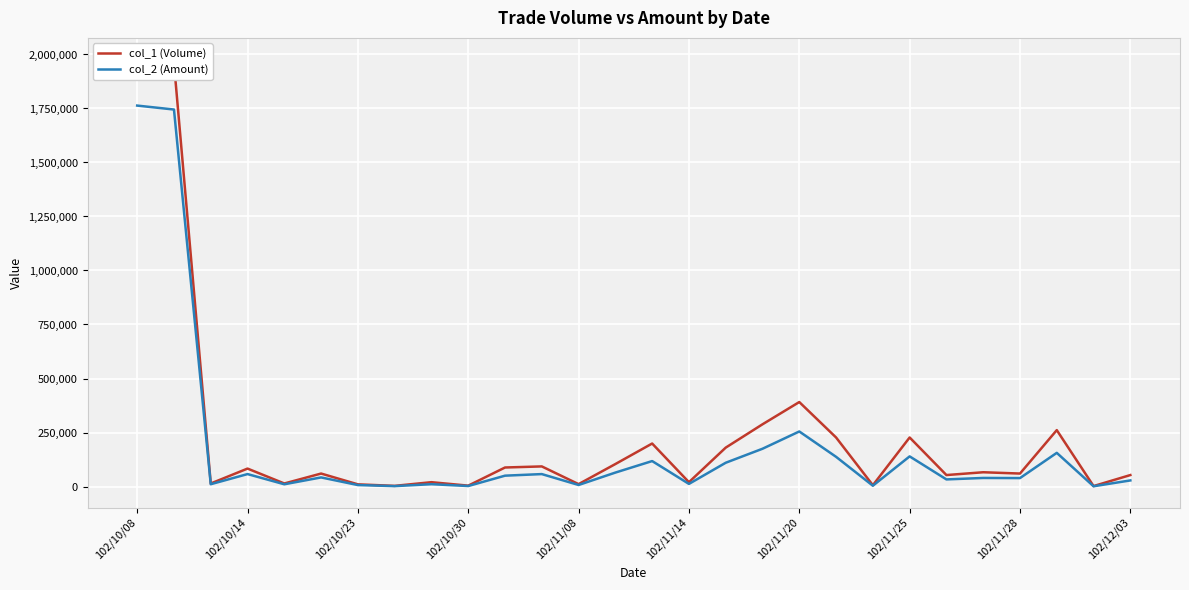

What is the approximate value of col_1 (Volume) at 26, to the nearest 100?

2000